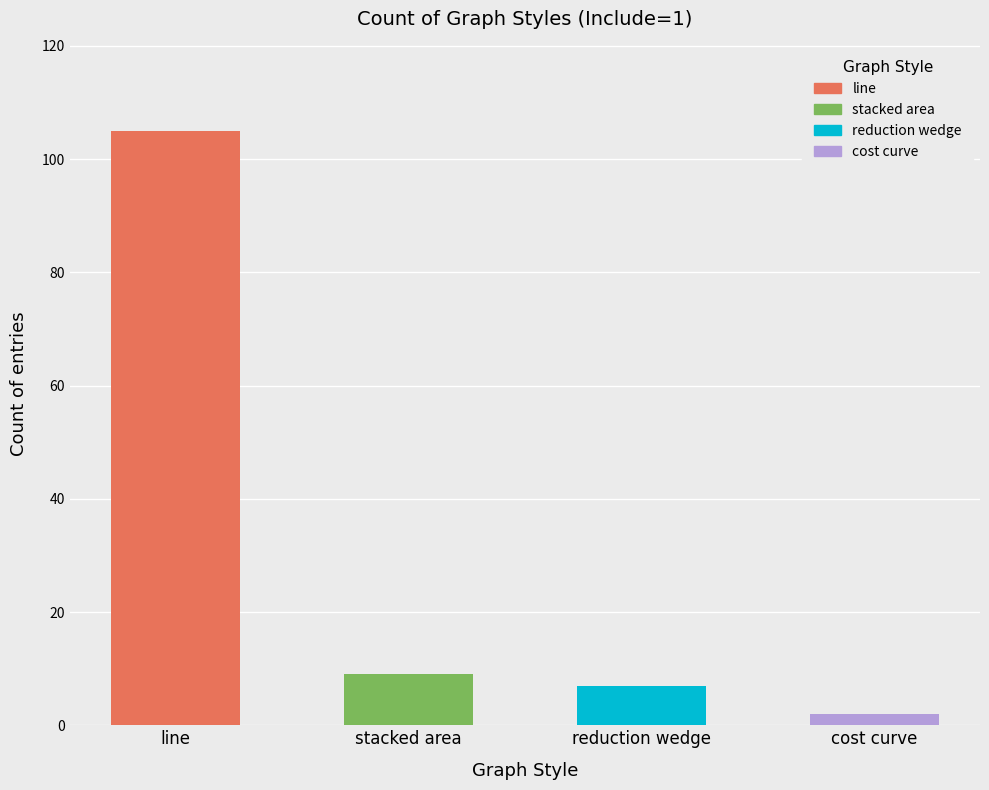

How many values in line are above zero?

1